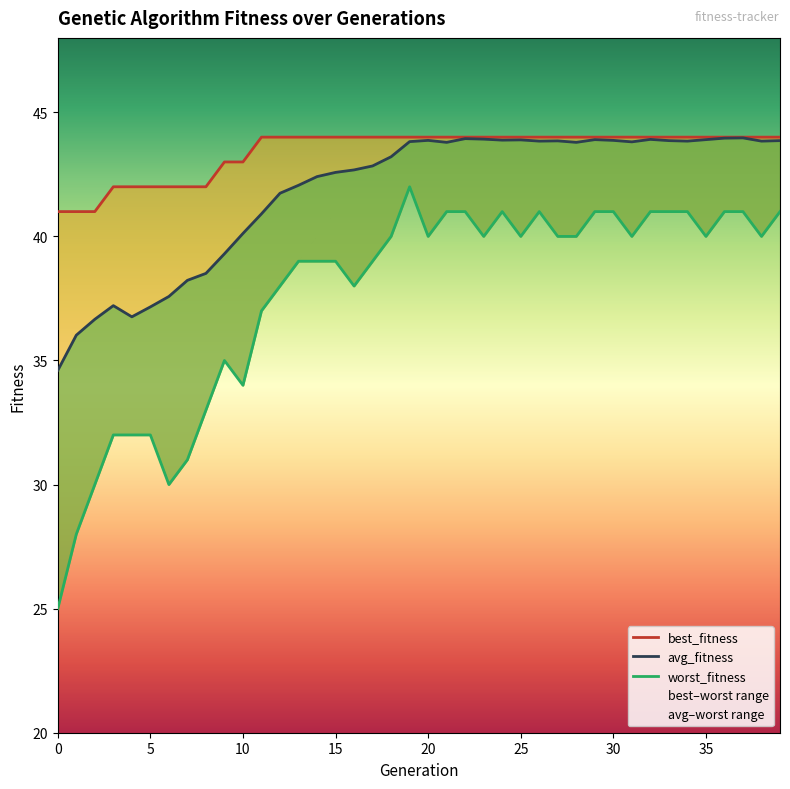

Reading left to right, transcribe all the data shown in this chart.

best_fitness: 41.0	41.0	41.0	42.0	42.0	42.0	42.0	42.0	42.0	43.0	43.0	44.0	44.0	44.0	44.0	44.0	44.0	44.0	44.0	44.0	44.0	44.0	44.0	44.0	44.0	44.0	44.0	44.0	44.0	44.0	44.0	44.0	44.0	44.0	44.0	44.0	44.0	44.0	44.0	44.0
avg_fitness: 34.6	36.0	36.7	37.2	36.8	37.2	37.6	38.2	38.5	39.3	40.1	40.9	41.7	42.1	42.4	42.6	42.7	42.8	43.2	43.8	43.9	43.8	43.9	43.9	43.9	43.9	43.8	43.9	43.8	43.9	43.9	43.8	43.9	43.9	43.8	43.9	44.0	44.0	43.8	43.9
worst_fitness: 25.0	28.0	30.0	32.0	32.0	32.0	30.0	31.0	33.0	35.0	34.0	37.0	38.0	39.0	39.0	39.0	38.0	39.0	40.0	42.0	40.0	41.0	41.0	40.0	41.0	40.0	41.0	40.0	40.0	41.0	41.0	40.0	41.0	41.0	41.0	40.0	41.0	41.0	40.0	41.0